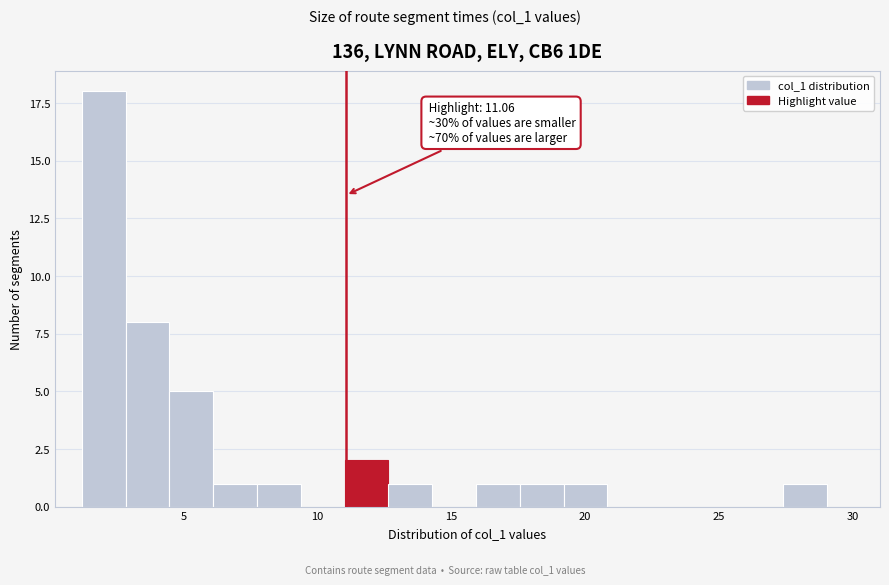

Read against the x-axis, roughly where is the centre of the tallest bar?

2.0